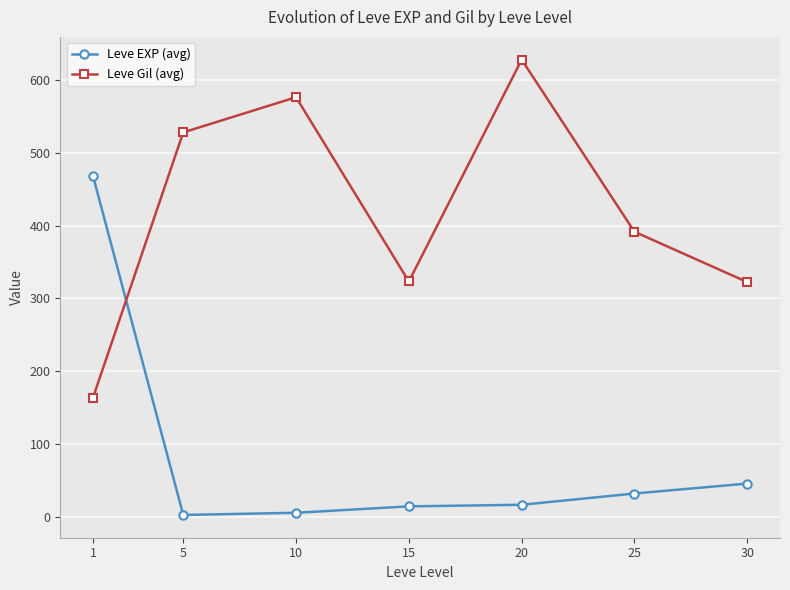

After their last crossing, which series has the higher values: Leve Gil (avg) or Leve EXP (avg)?

Leve Gil (avg)